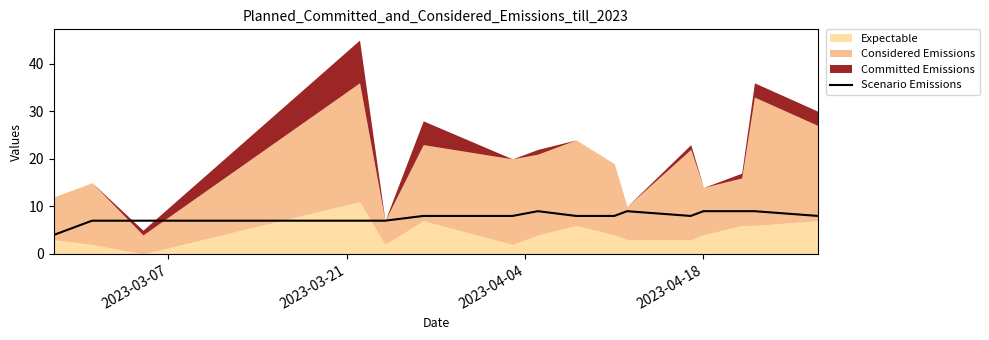

What is the lowest value of the Scenario Emissions series?

4